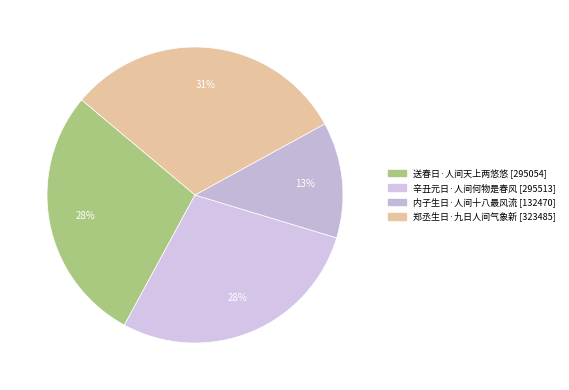

To the nearest percent, what percentage of the pie is 送春日·人间天上两悠悠?

28%